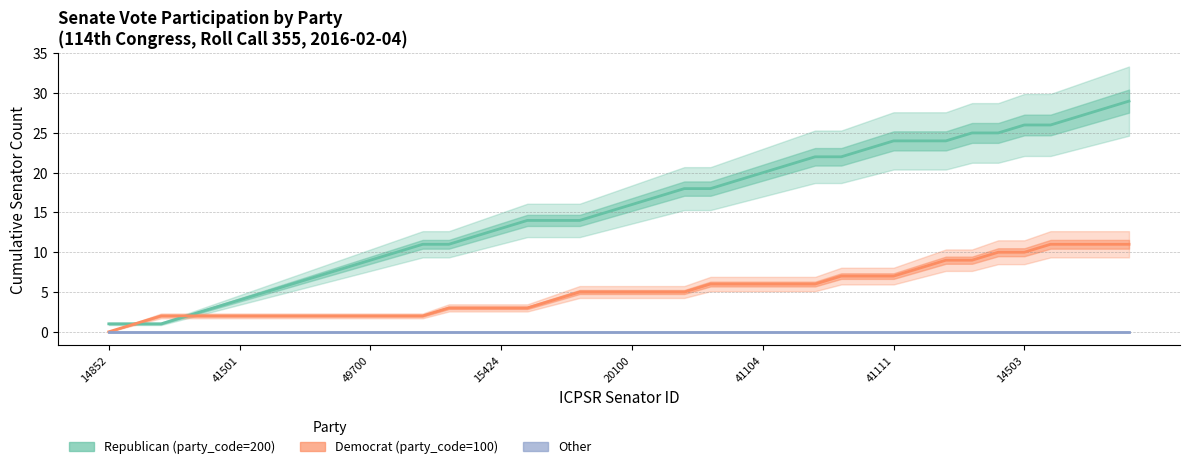

What is the minimum value for Republican (party_code=200)?

1